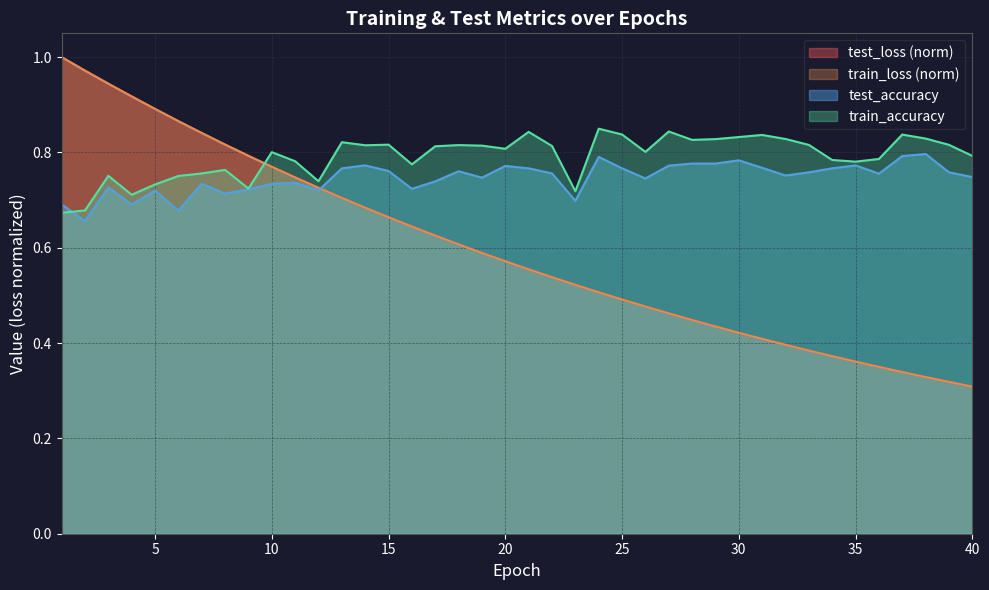

At which category is the sum across all series the highest?

3